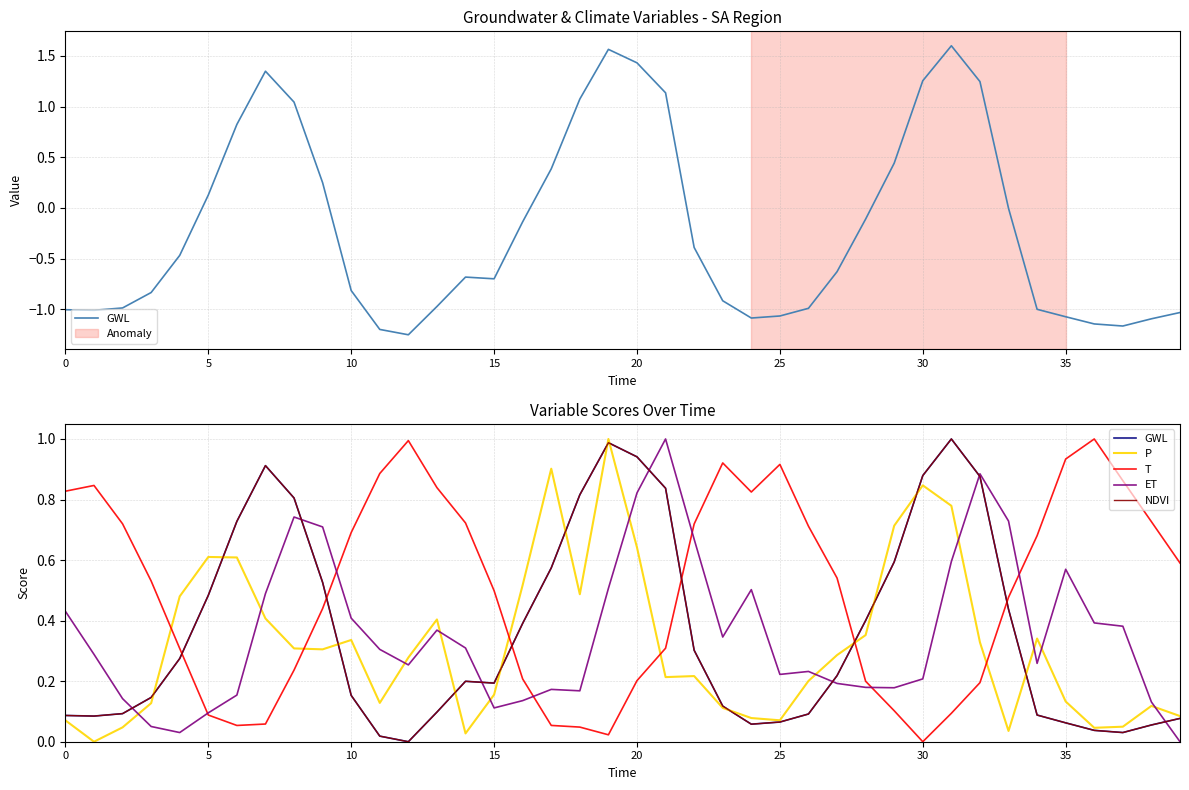

List the series in order of their peak value, lowest first.

GWL, P, T, ET, NDVI